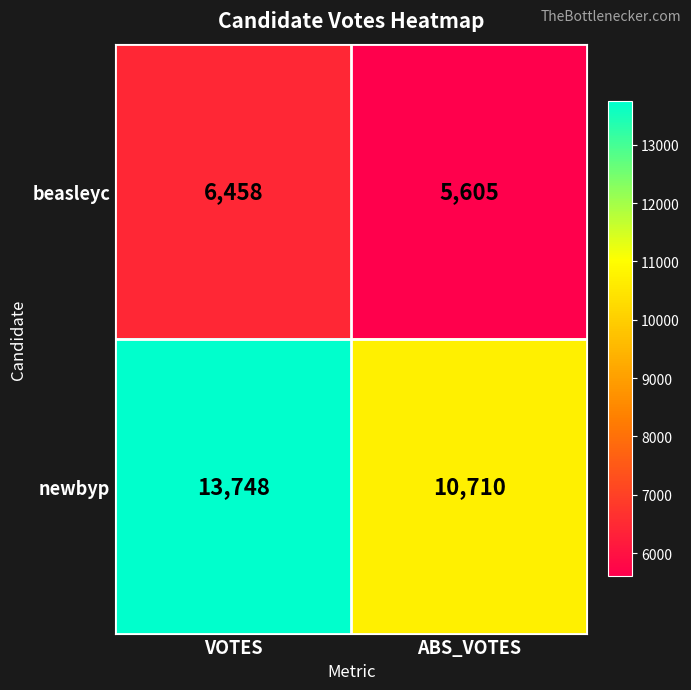

Reading left to right, extract all data points from this chart.

beasleyc: VOTES=6458	ABS_VOTES=5605
newbyp: VOTES=13748	ABS_VOTES=10710